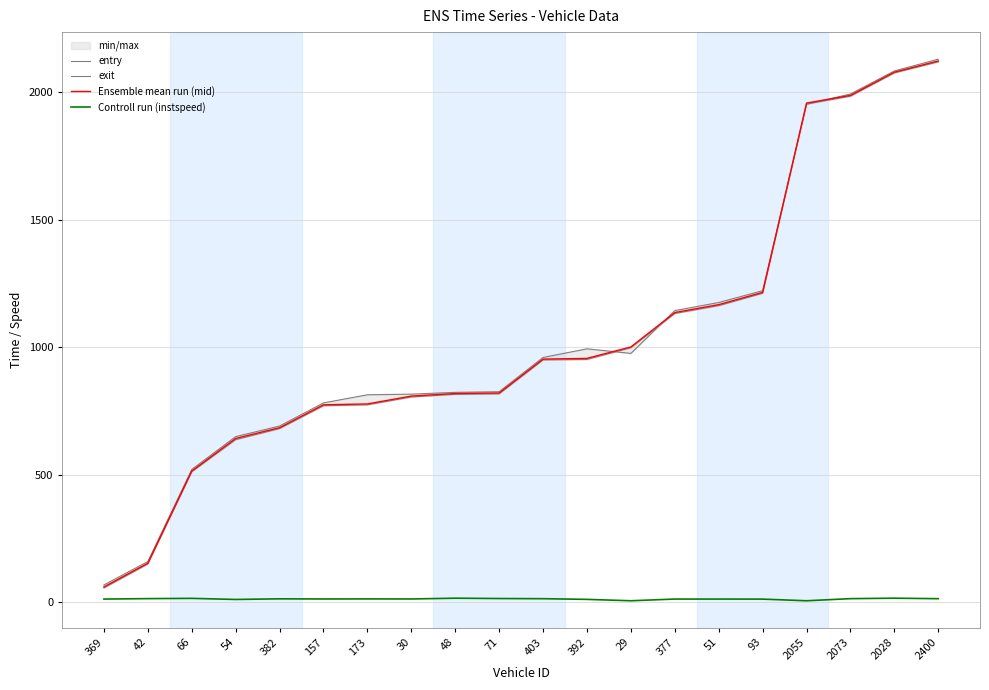

True or false: exit has a value of 690.8 at 382.

True